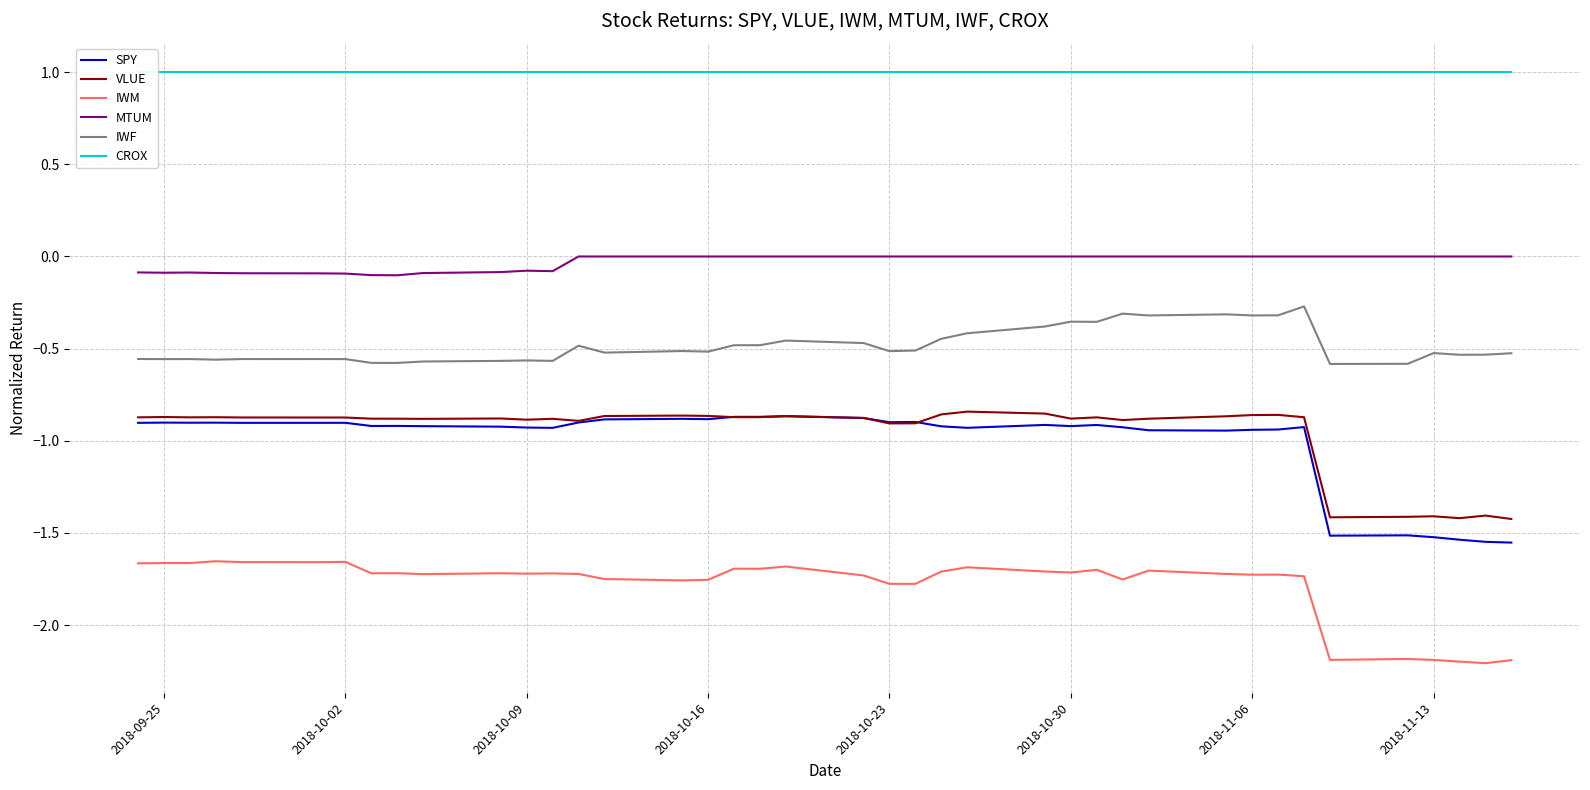

What is the minimum value for IWM?

-2.2